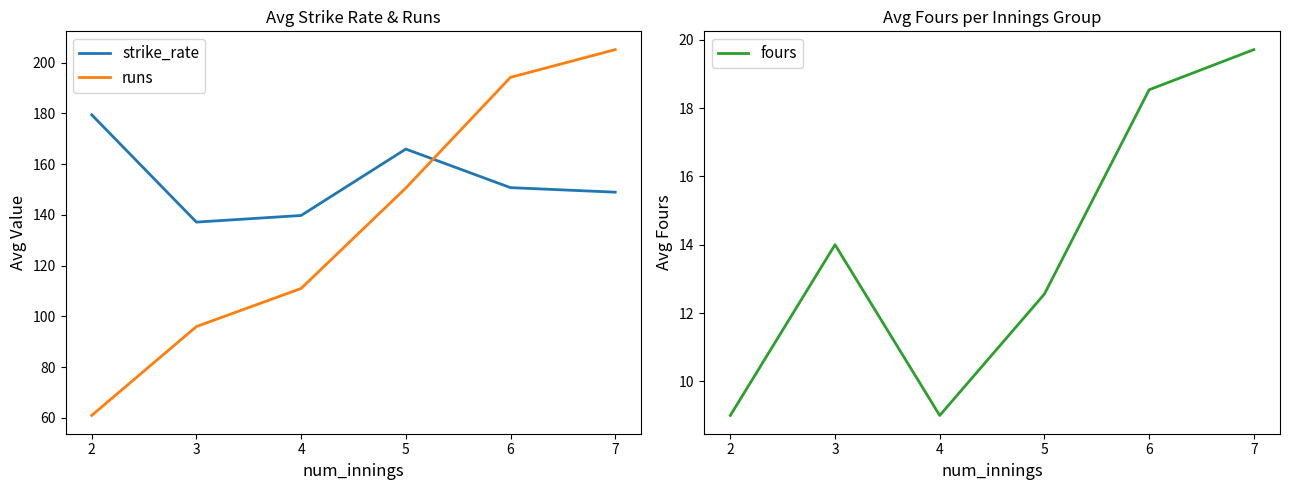

What is the value of the runs point at the 3rd from the left?

111.0